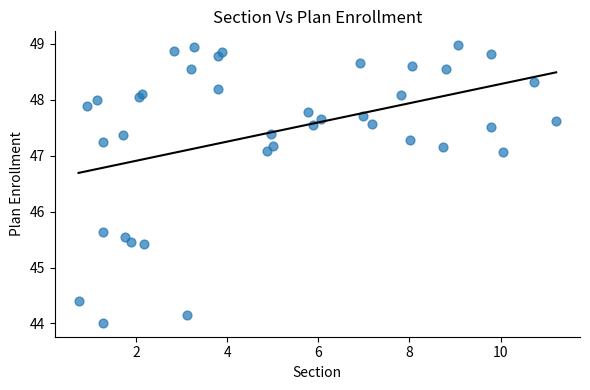

What Y value in the scatter plot is closest to 46?

45.6